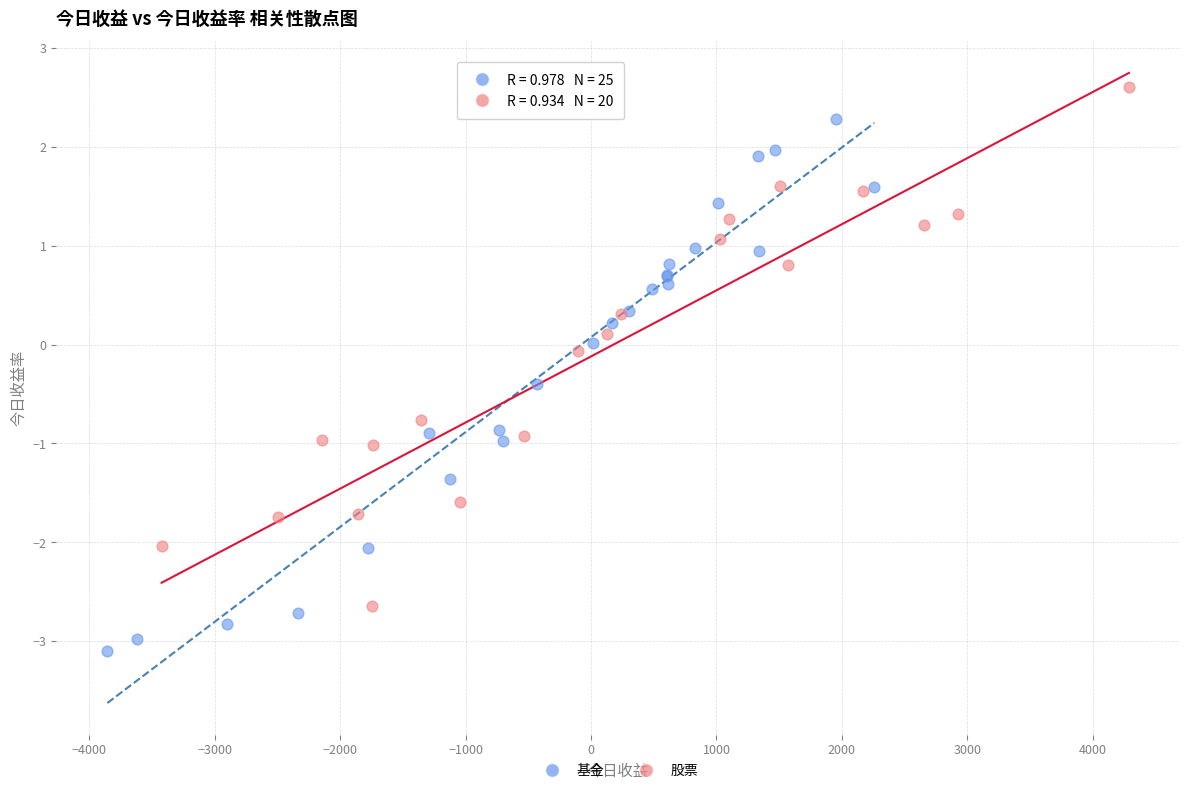

Which series reaches the maximum Y coordinate?

股票